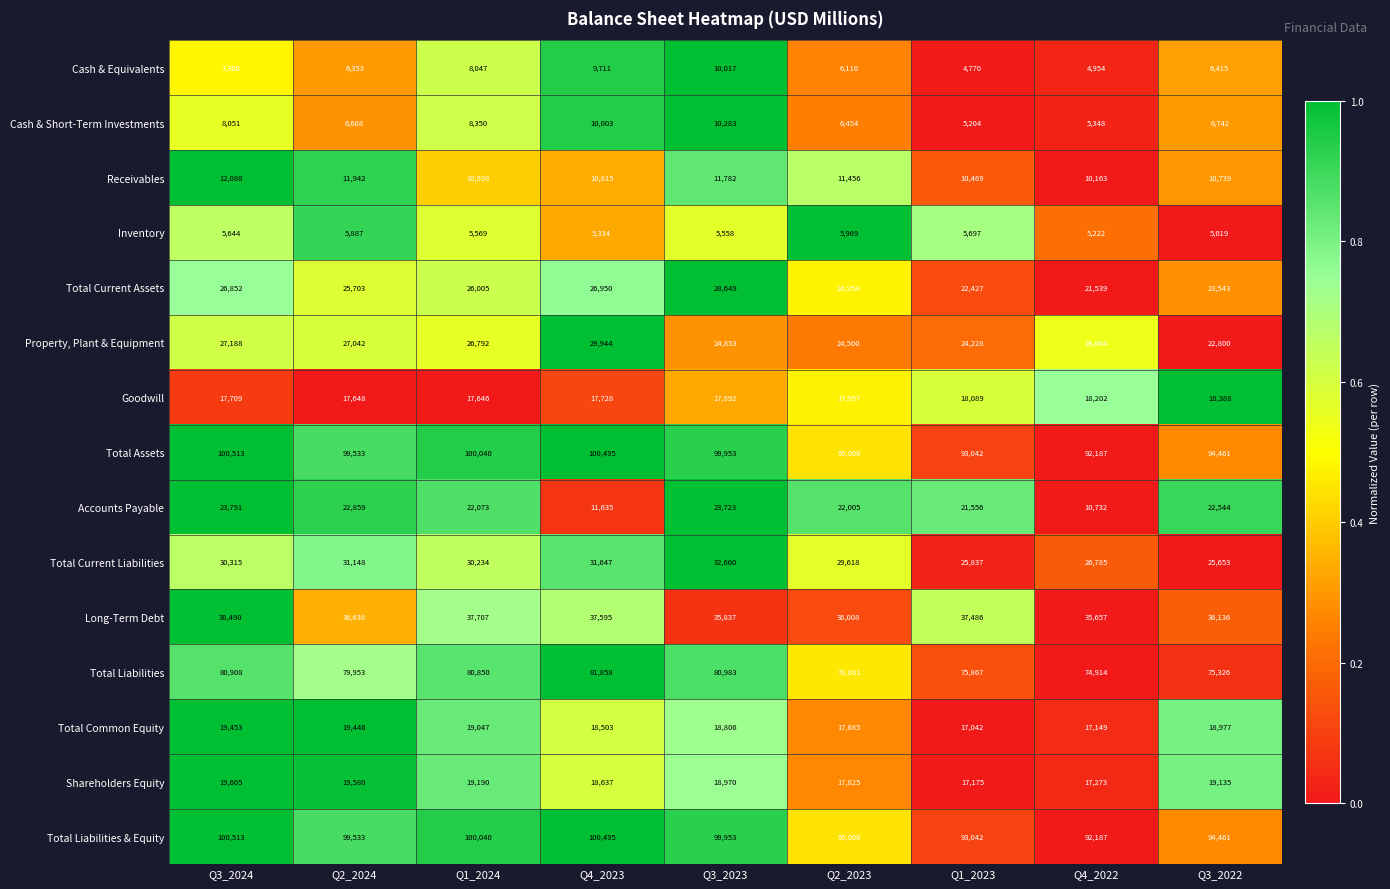

How many categories are shown in the chart?

9